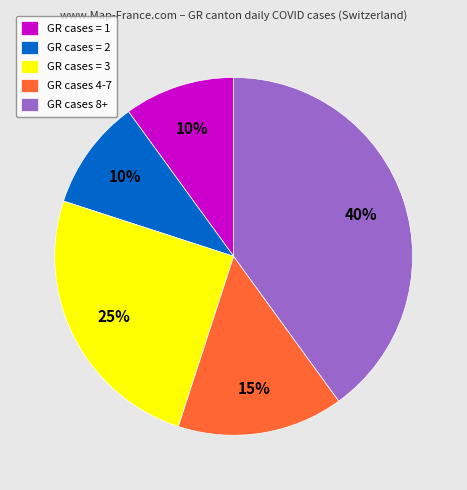

What is the largest slice in the pie chart?

GR cases 8+